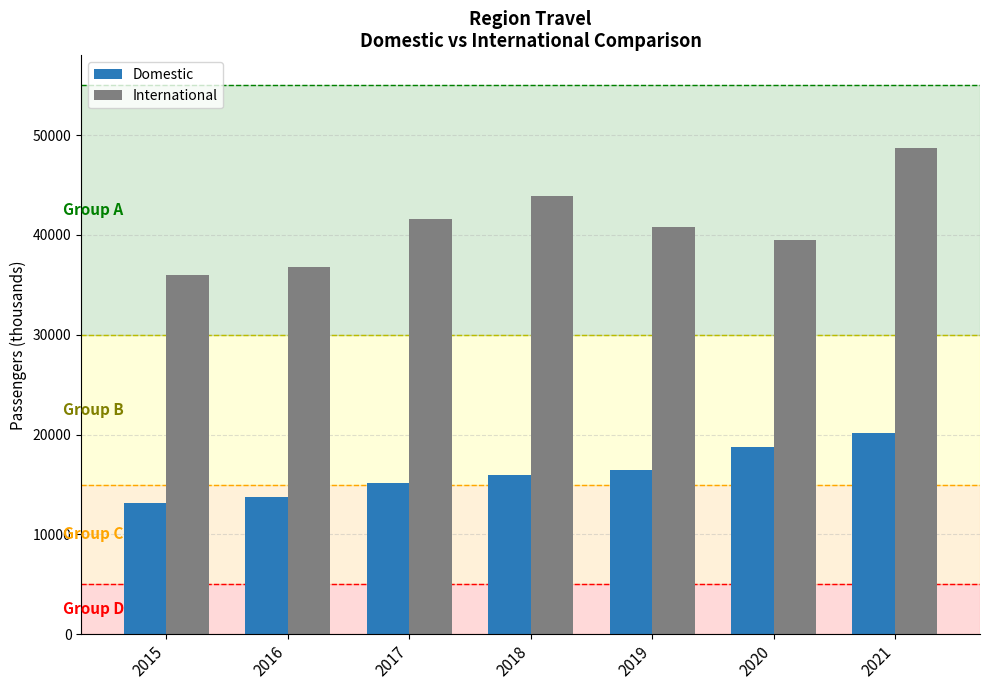

At how many categories does at least one series exceed 48400?

1